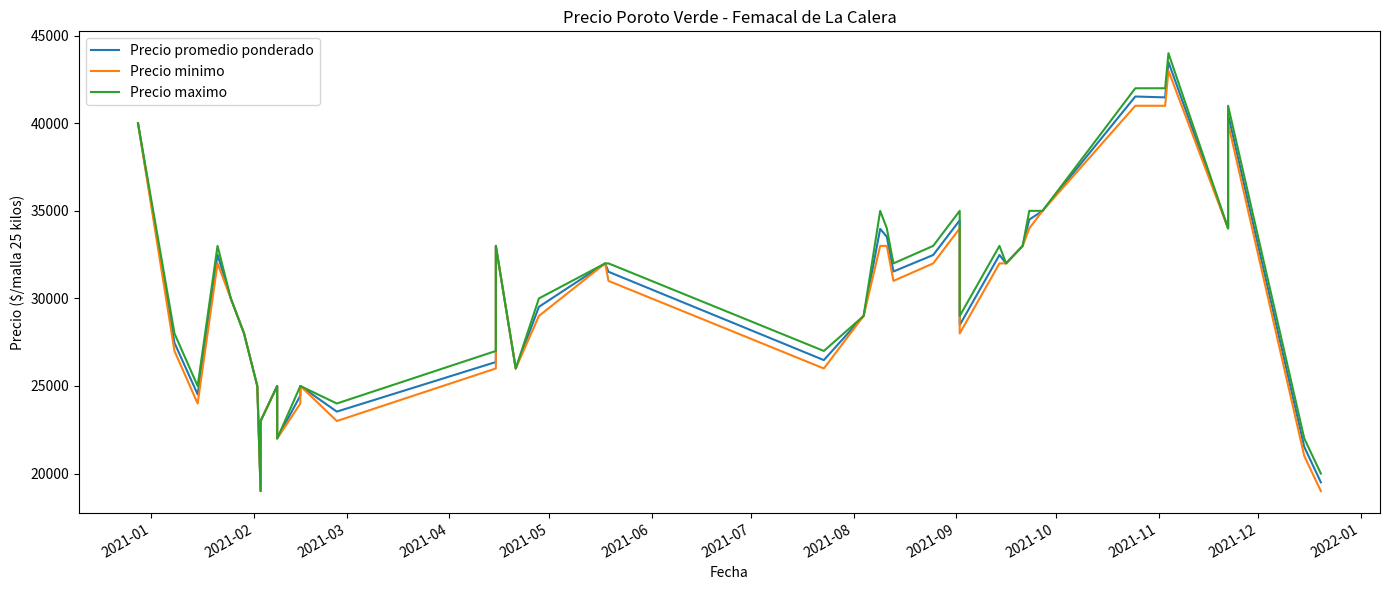

What is the smallest value displayed?

19000